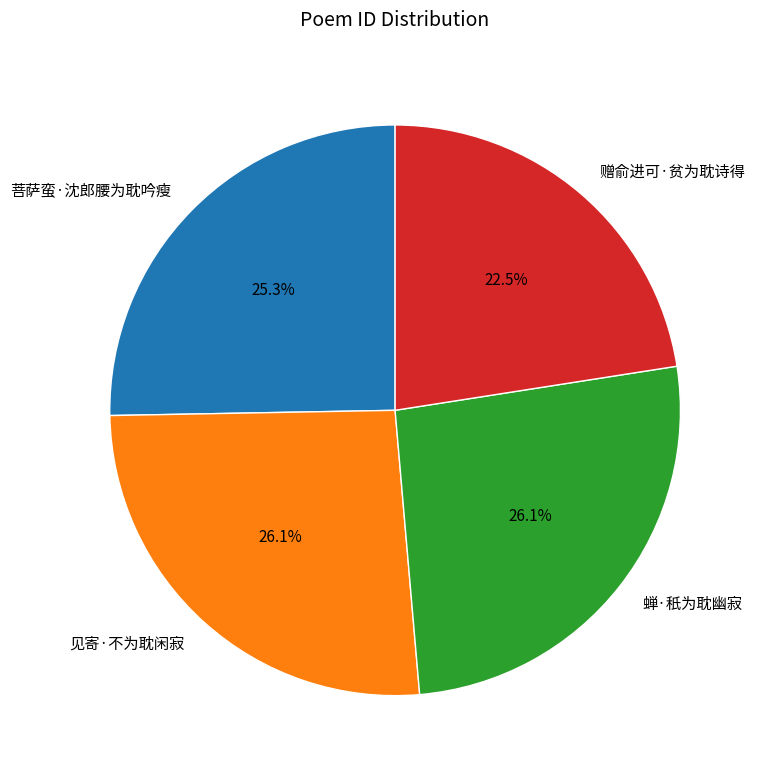

To the nearest percent, what is the combined percentage of 赠俞进可·贫为耽诗得 and 见寄·不为耽闲寂?

49%